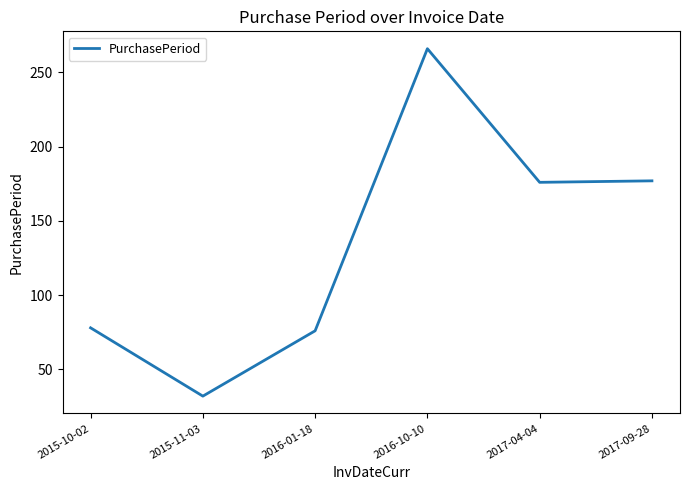

The chart shows a value of 32 at 2015-11-03. True or false?

True